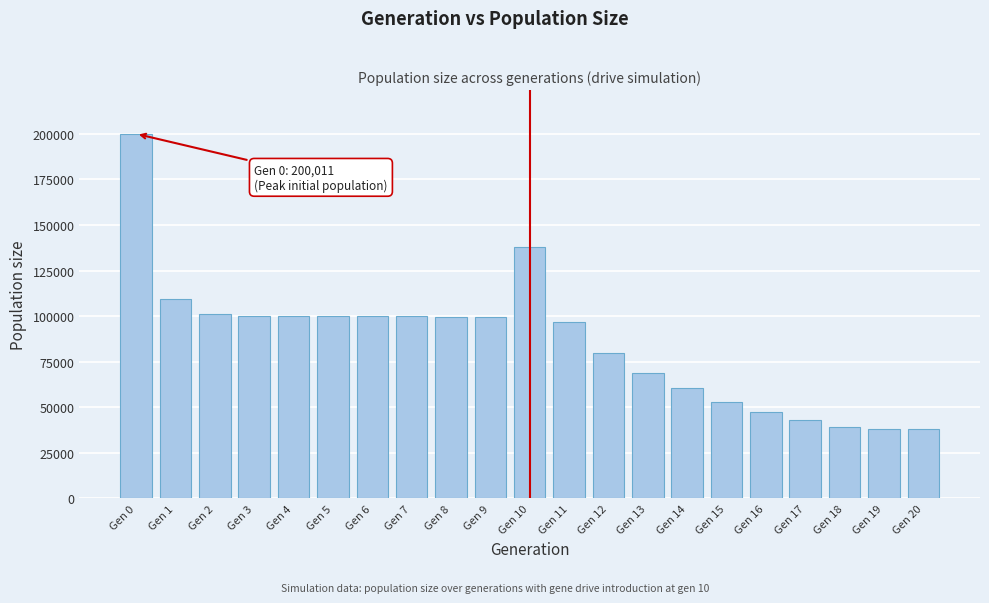

What is the greatest value displayed?

200011